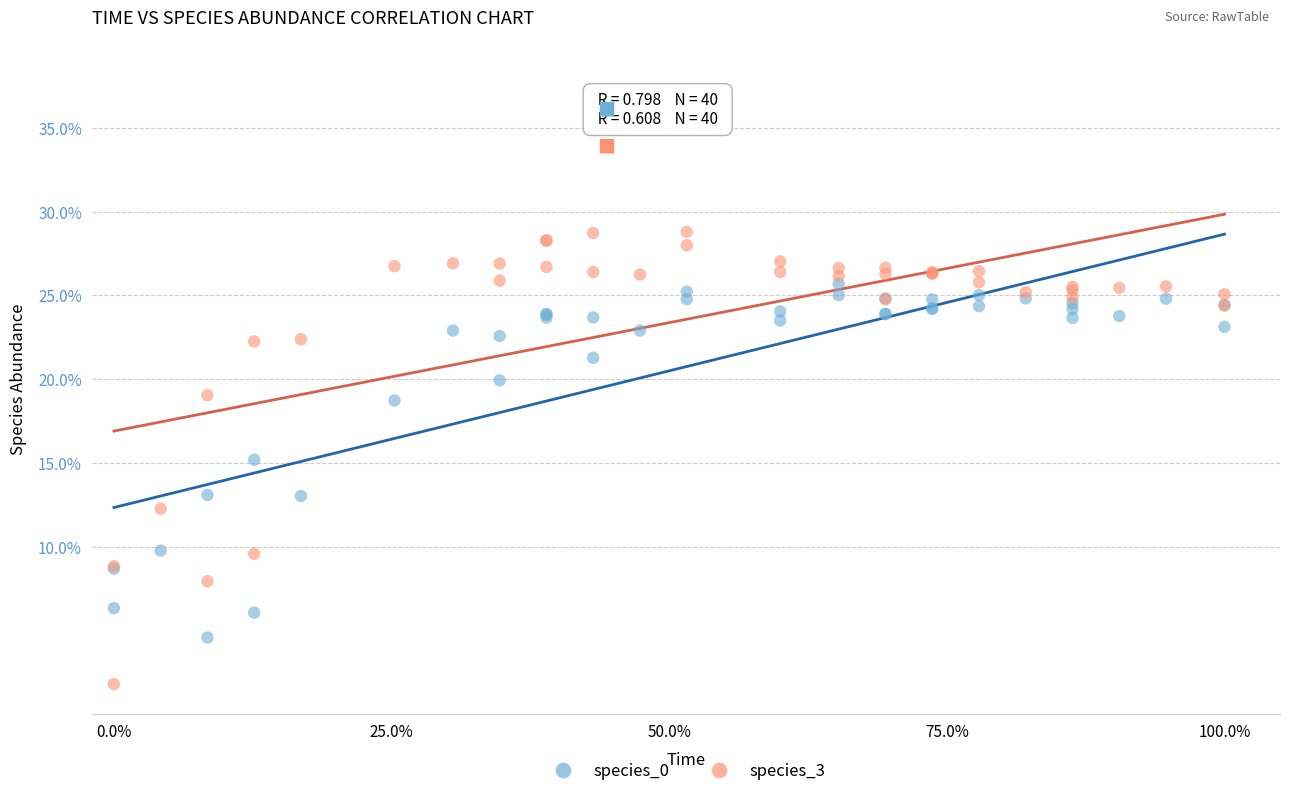

Which series contains the highest Y value?

species_3